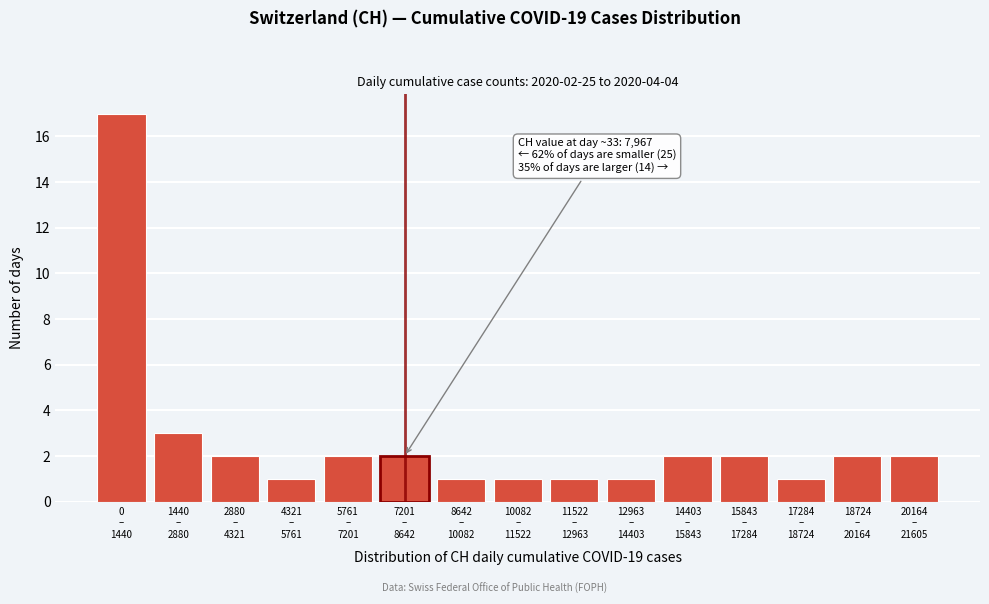

Reading right to left, transcribe all the data shown in this chart.

2	2	1	2	2	1	1	1	1	2	2	1	2	3	17